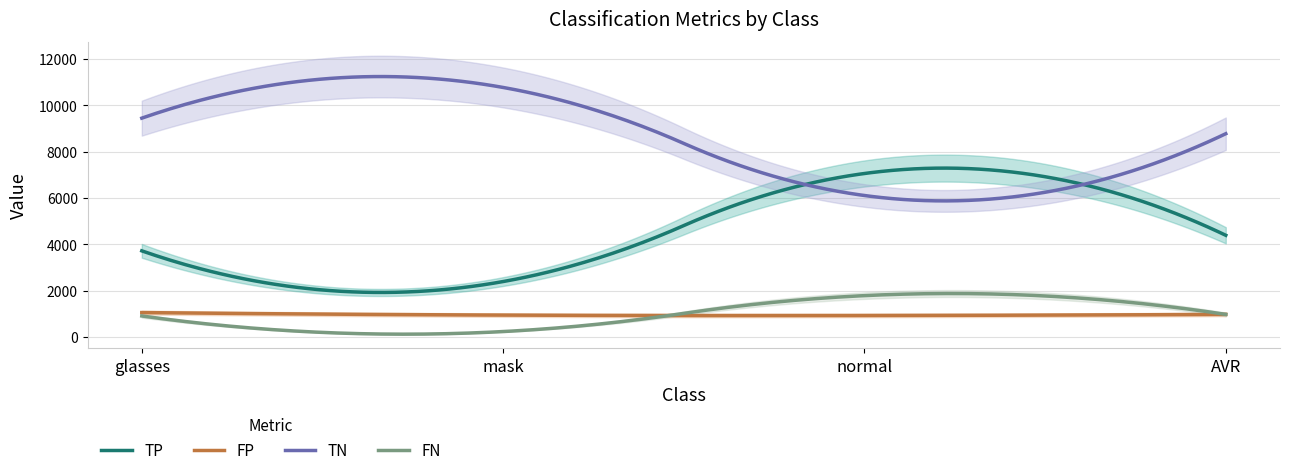

True or false: FN and TP intersect in this chart.

False